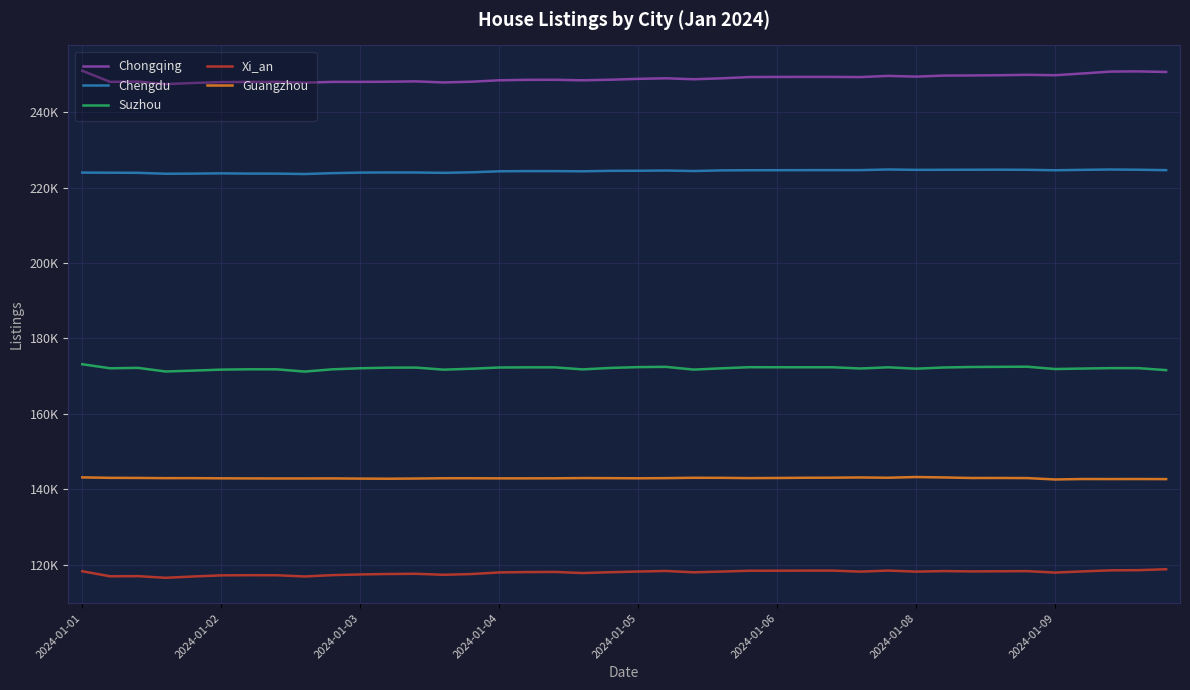

What is the average value of the Chongqing series?

248955